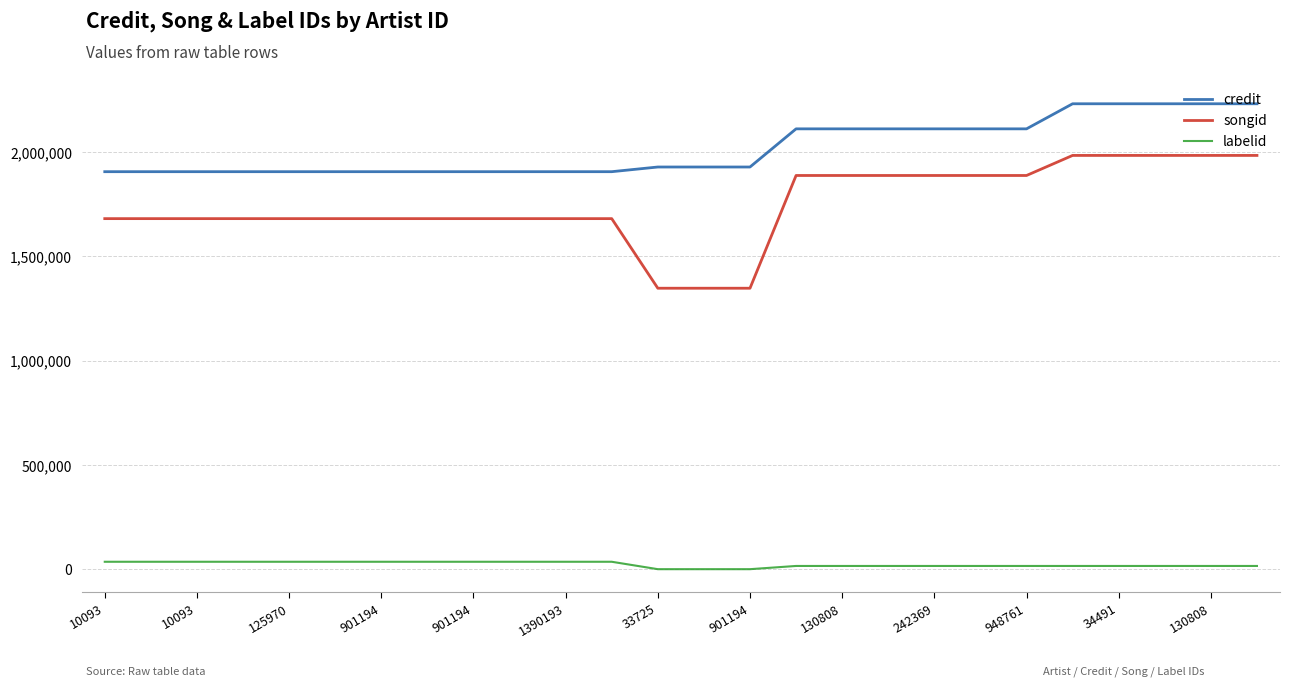

Which series has the largest range (max minus min)?

songid